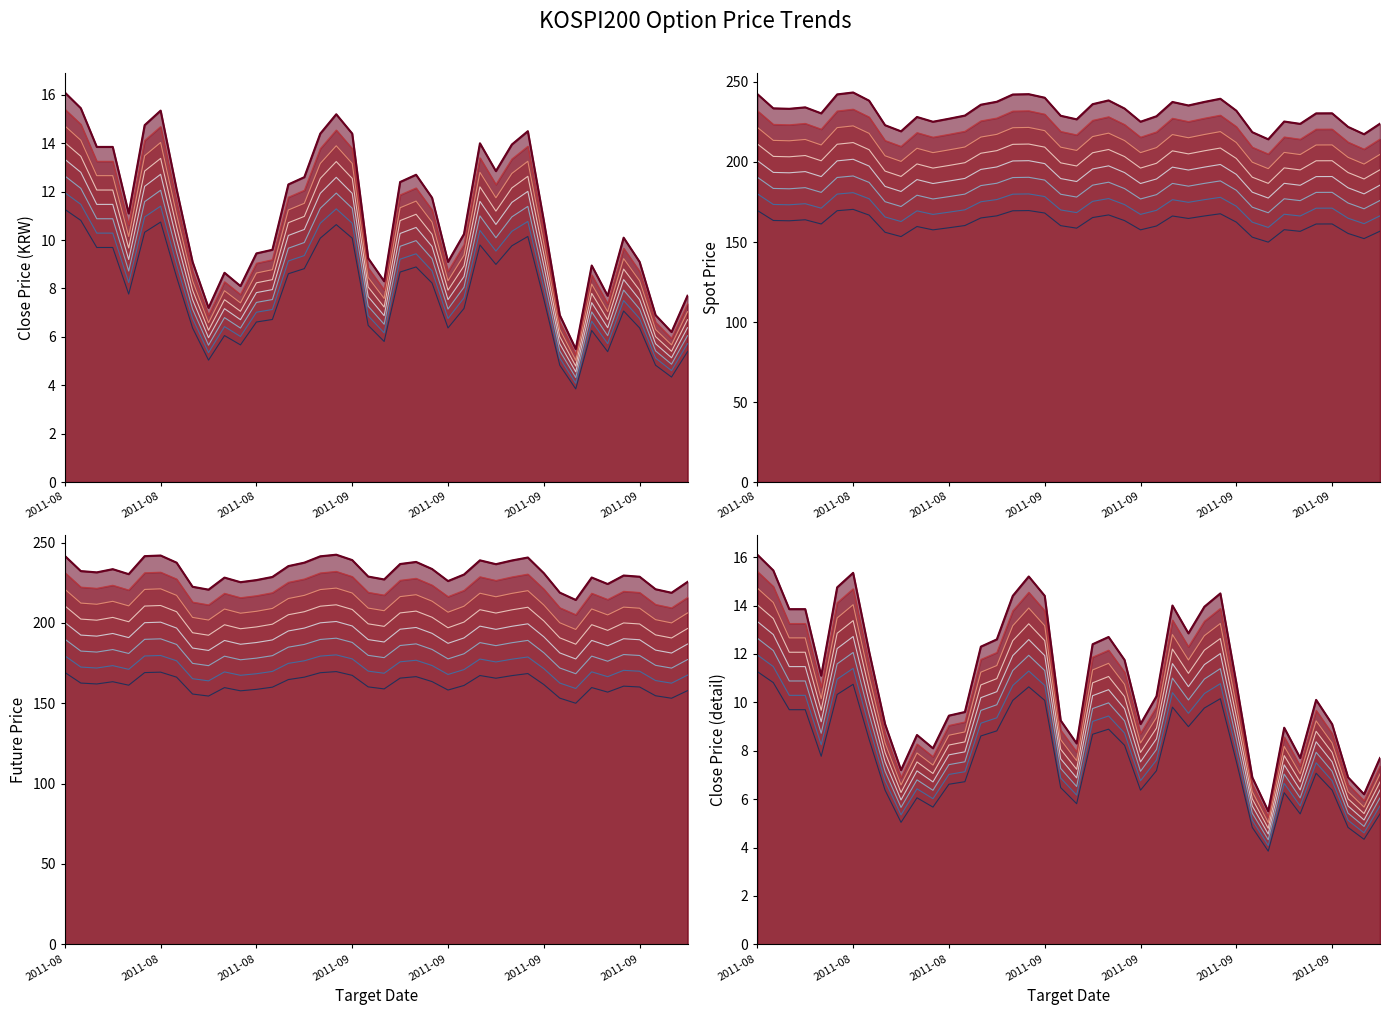

How many values in the FUTURE_PRICE series are below 181?

19